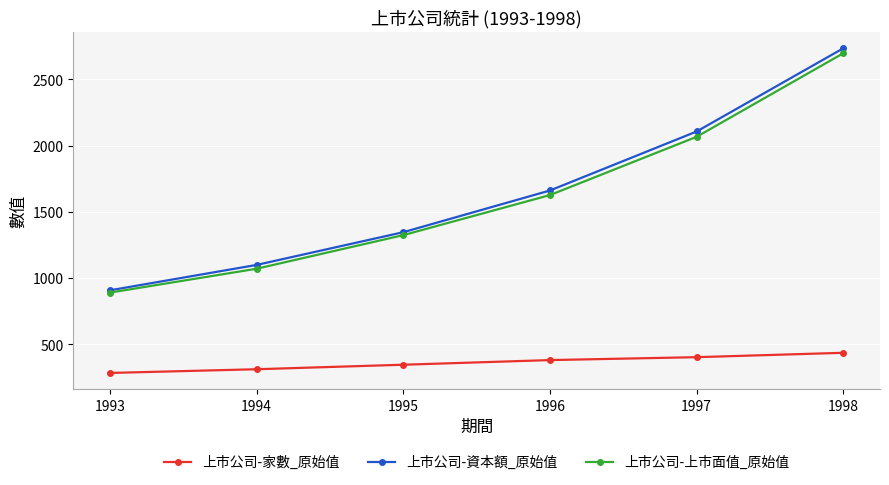

How many categories are shown in the chart?

6